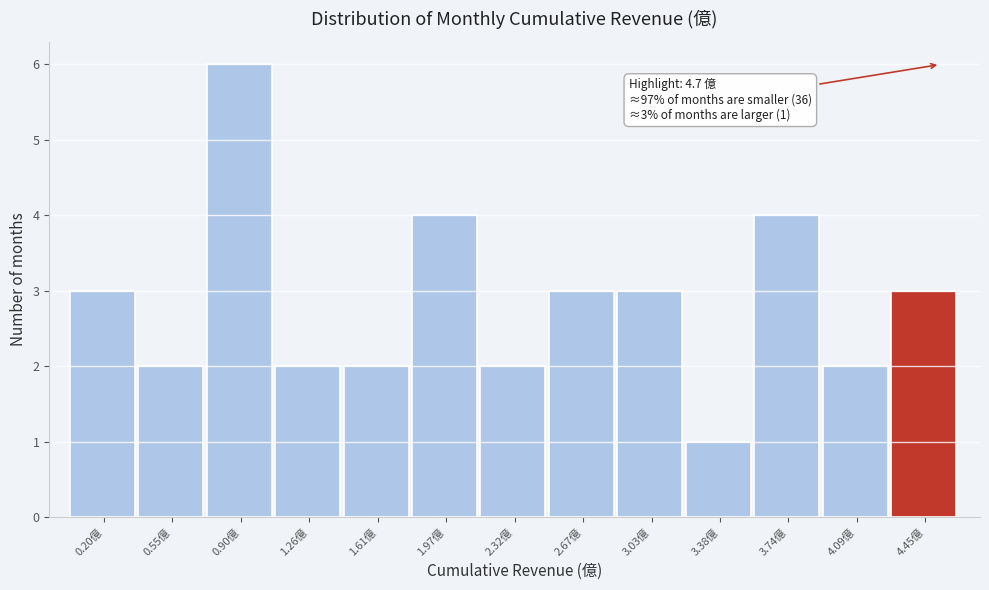

Reading left to right, what are all the values shown in this chart?

0.20億=3	0.55億=2	0.90億=6	1.26億=2	1.61億=2	1.97億=4	2.32億=2	2.67億=3	3.03億=3	3.38億=1	3.74億=4	4.09億=2	4.45億=3